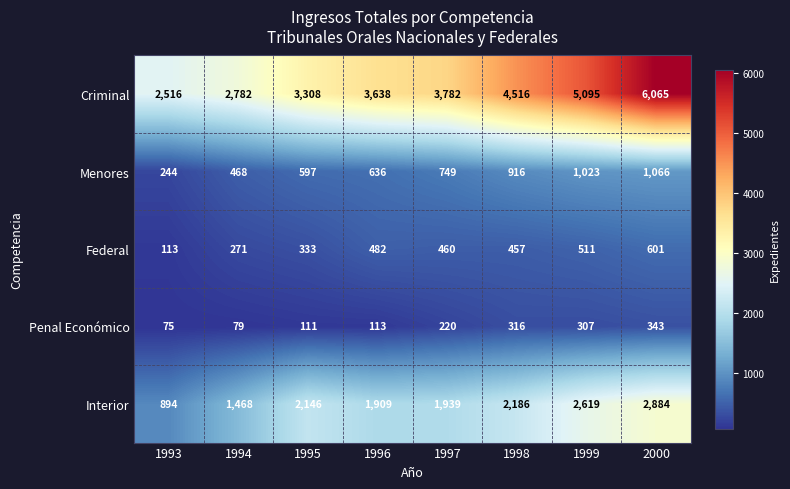

What is the average value of the Criminal series?

3963